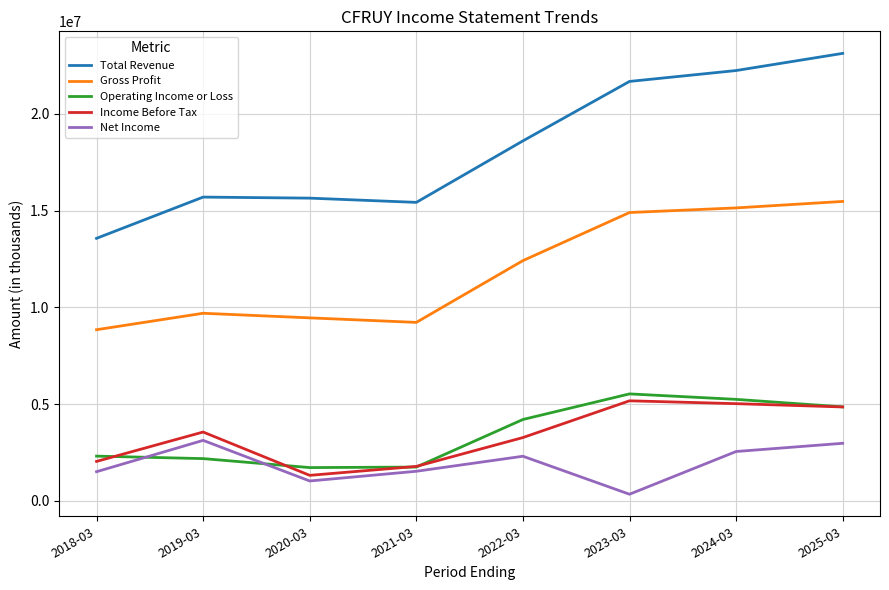

What is the difference between the second highest and second lowest values in the Net Income series?

1948100